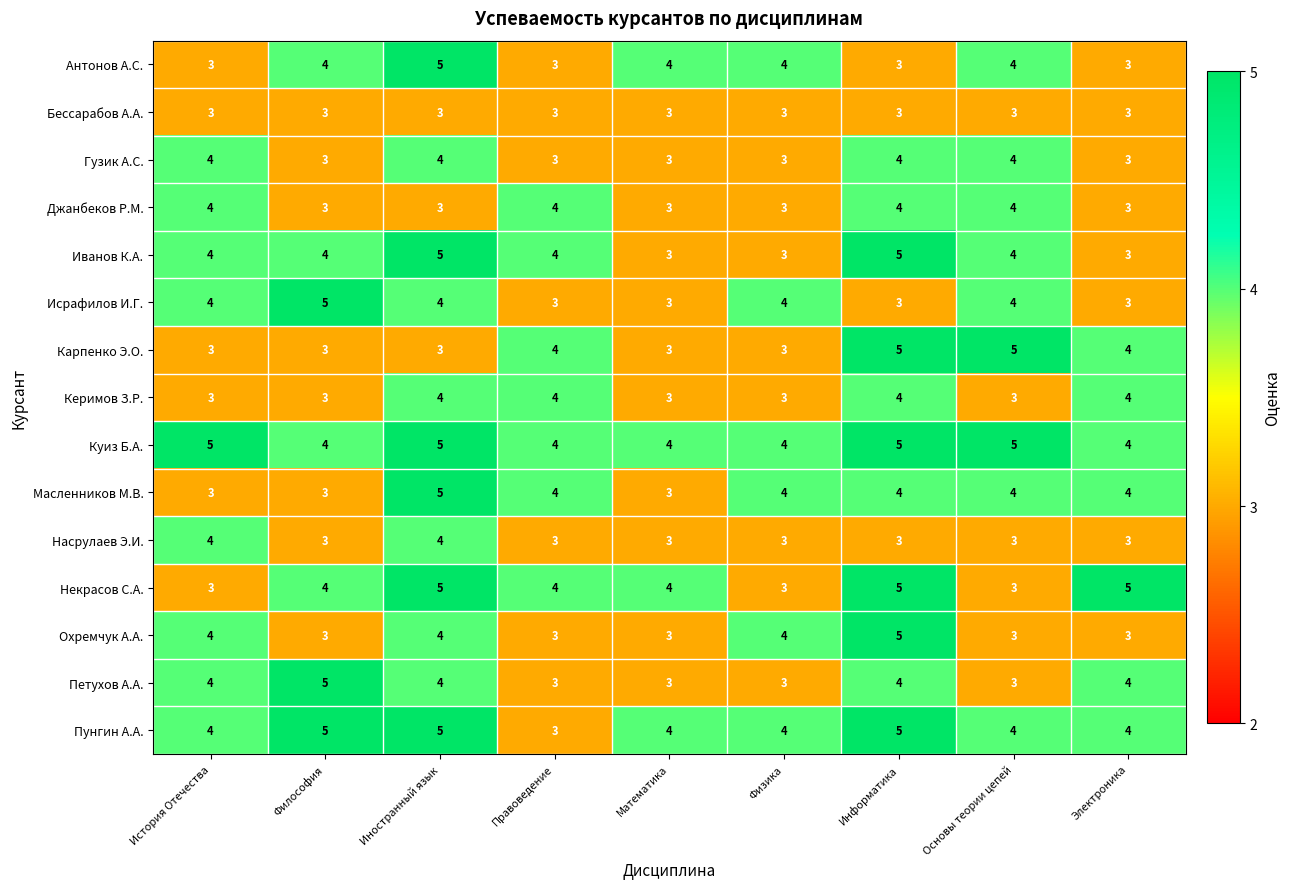

How many categories are shown in the chart?

9